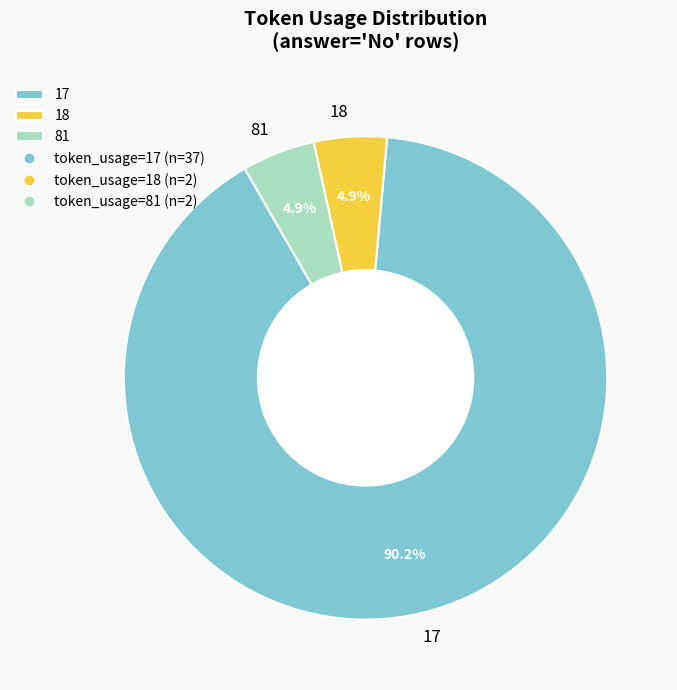

Which category accounts for the majority?

17